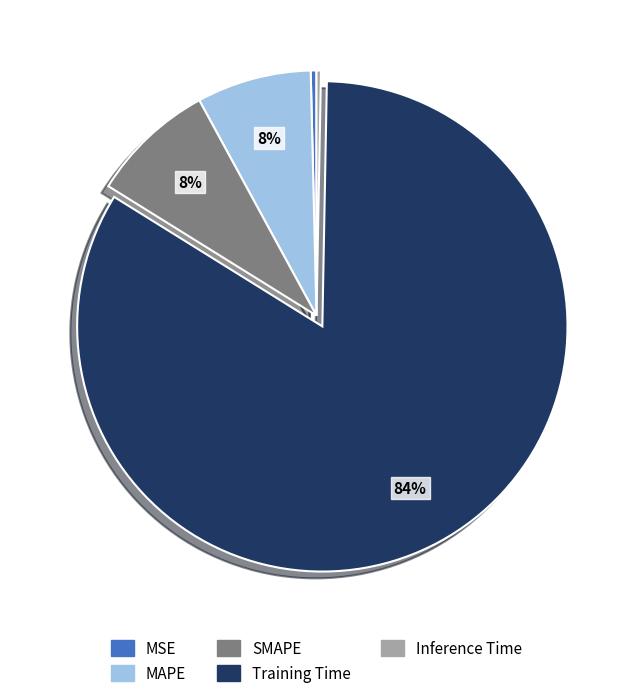

Count the number of slices in the pie.

5